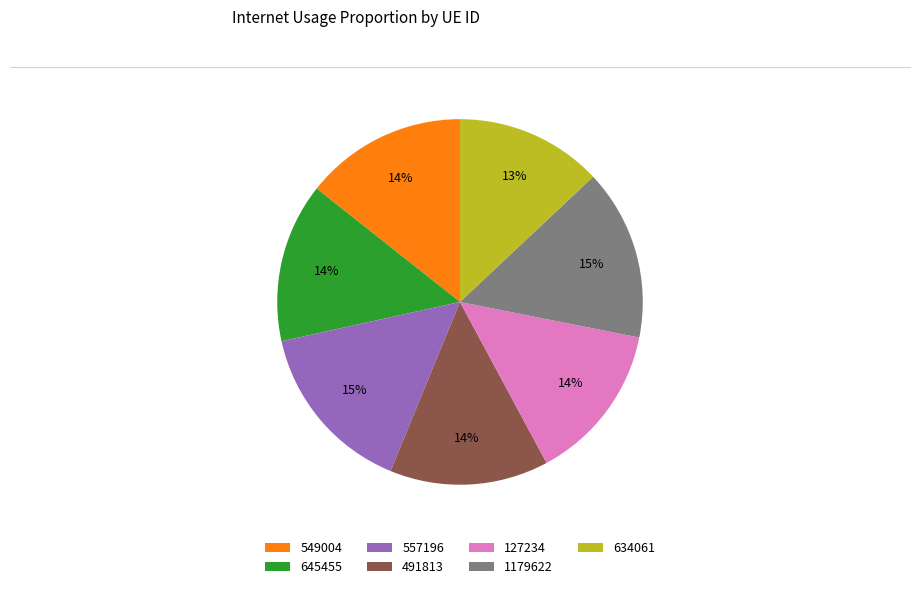

Is it true that 557196 is 15% of the pie?

True